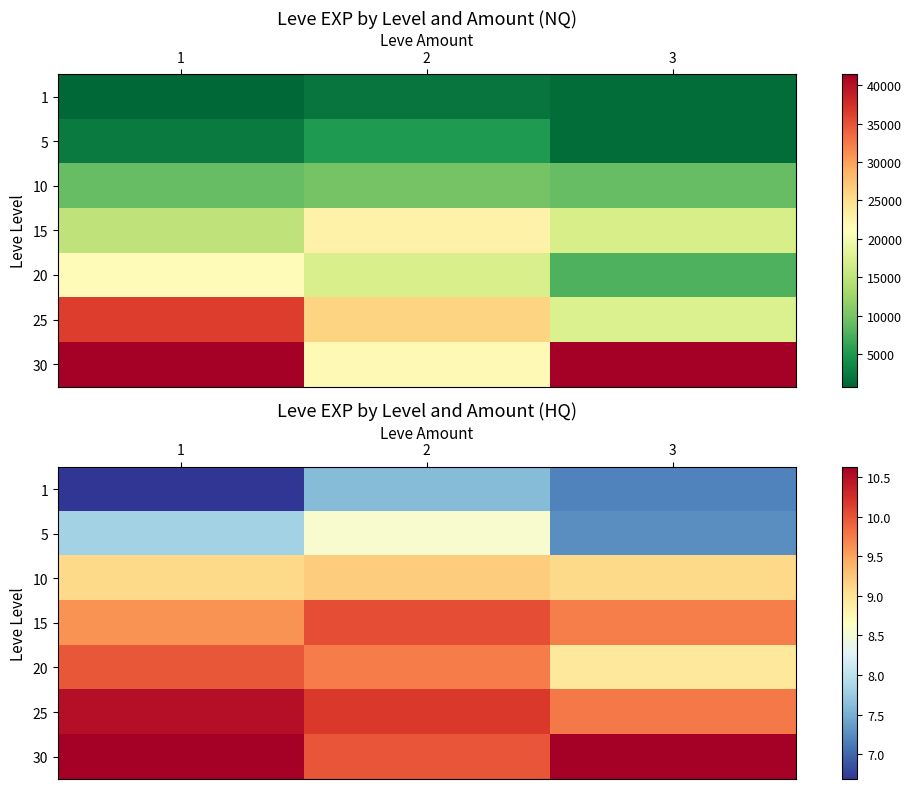

Read the 15 value at 2.

10.0